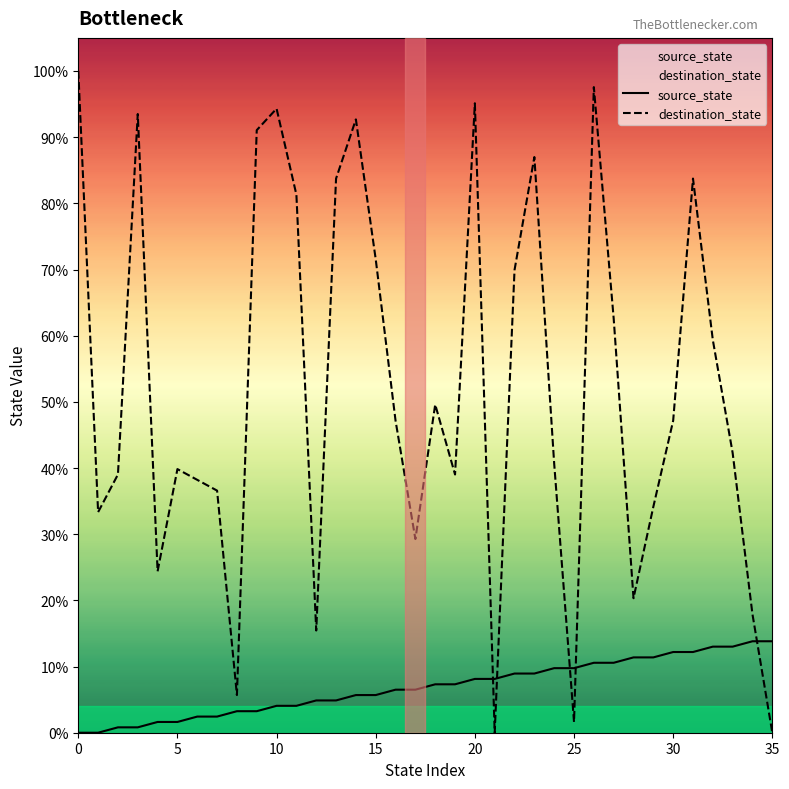

Which has a higher value, 18 or 23?

23